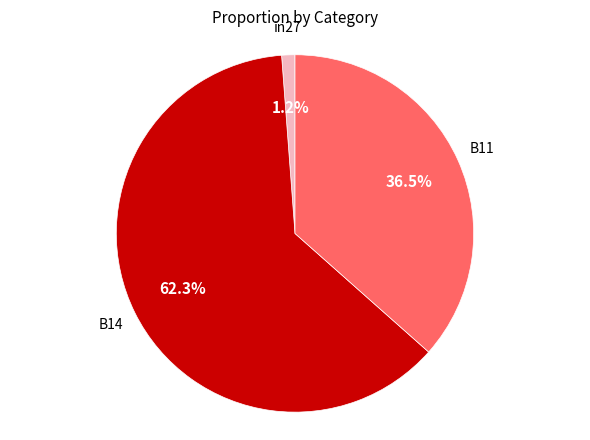

Does any single category account for the majority?

Yes